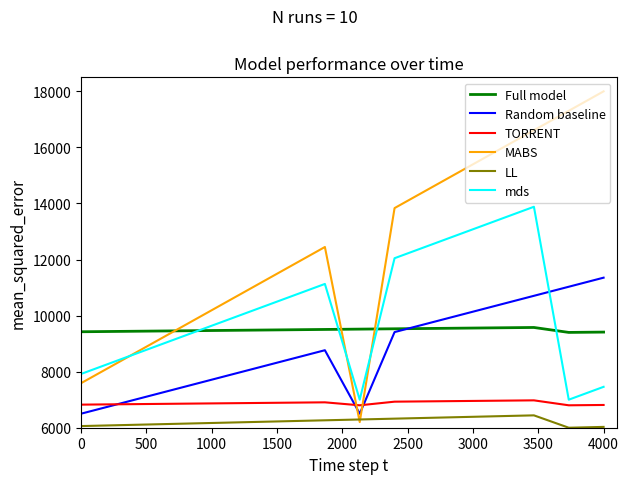

True or false: MABS and Full model cross at least once.

True